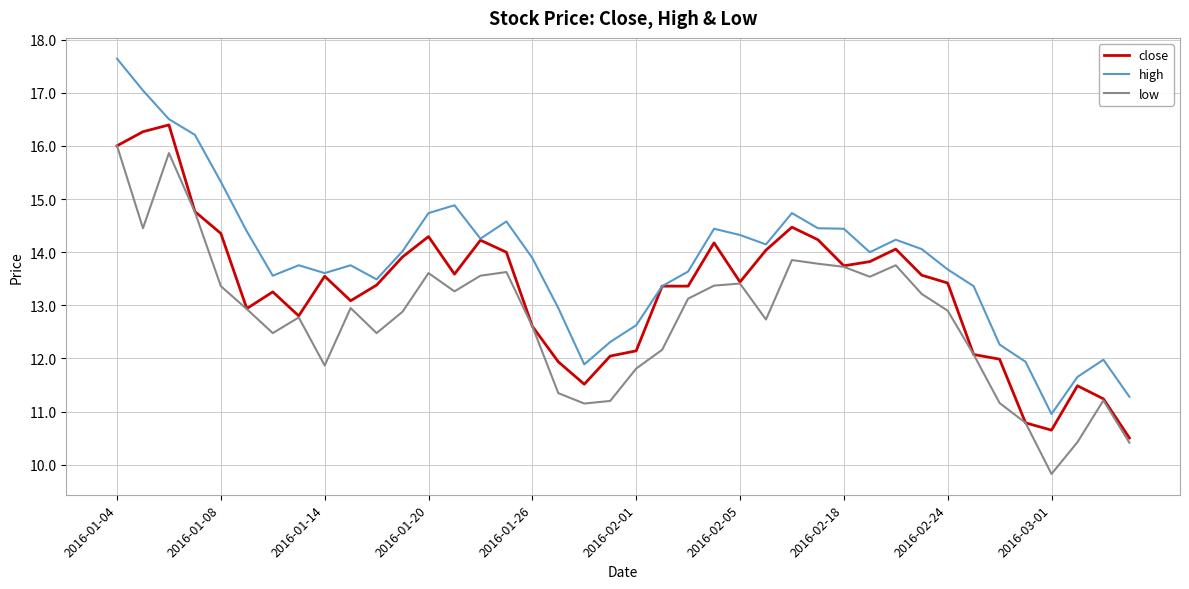

Which series has the widest spread of values?

high